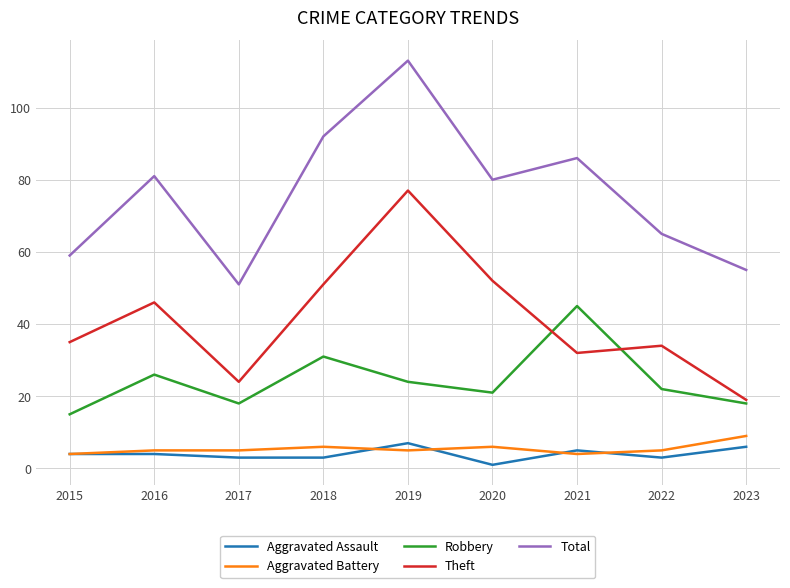

Where is the first local minimum for Robbery?

2017